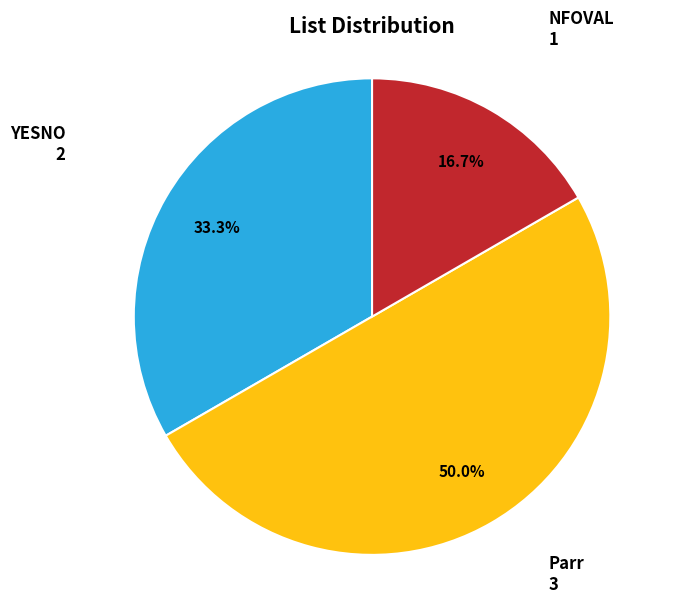

Which slice is the smallest?

NFOVAL